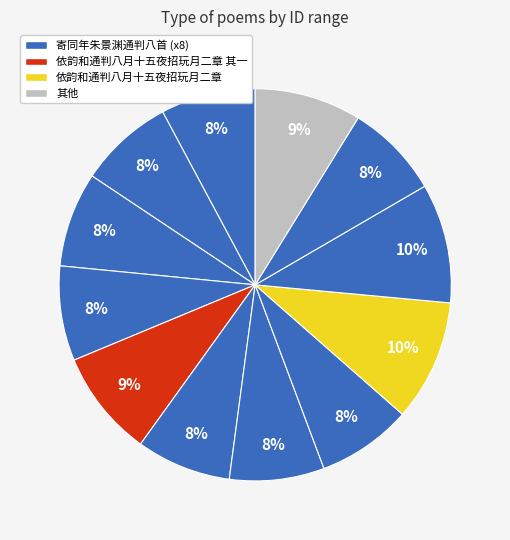

What is the smallest slice in the pie chart?

寄同年朱景渊通判八首 其八